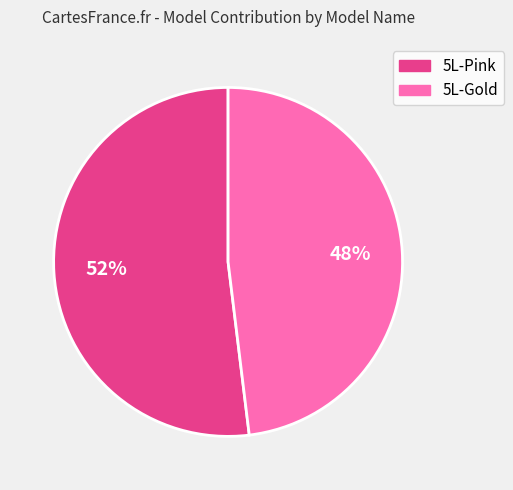

To the nearest percent, what portion does 5L-Pink represent?

52%